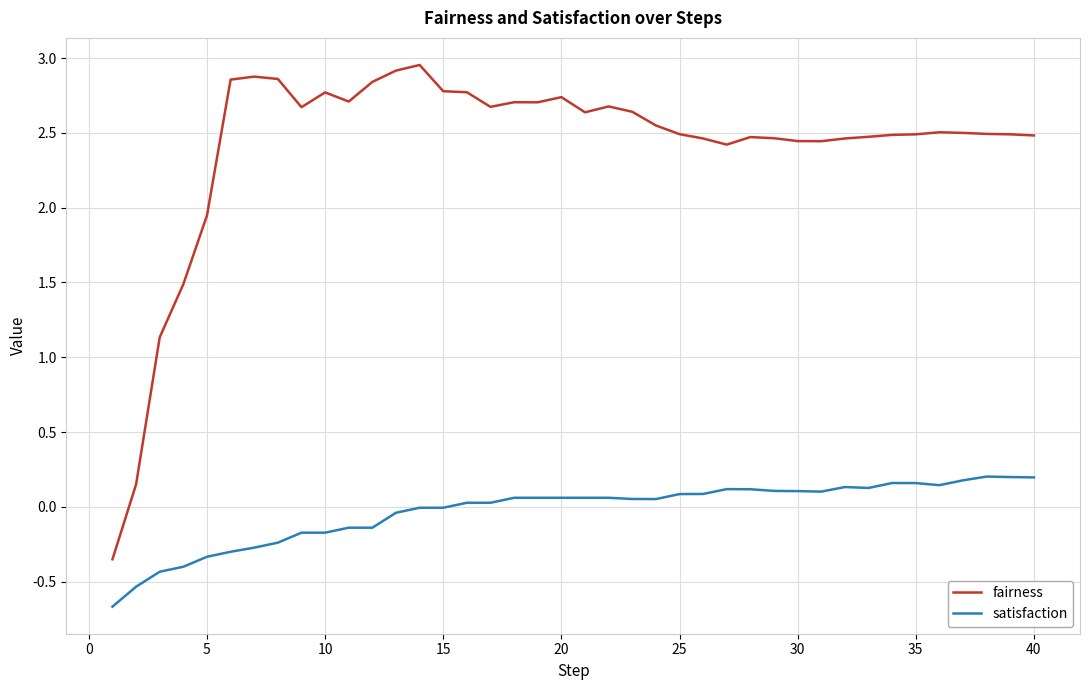

How many series are shown in this chart?

2